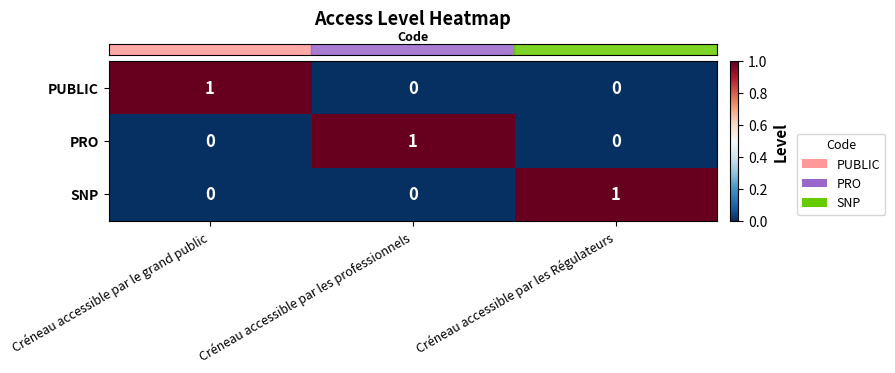

Is it true that PUBLIC equals 0 at Créneau accessible par les Régulateurs?

True